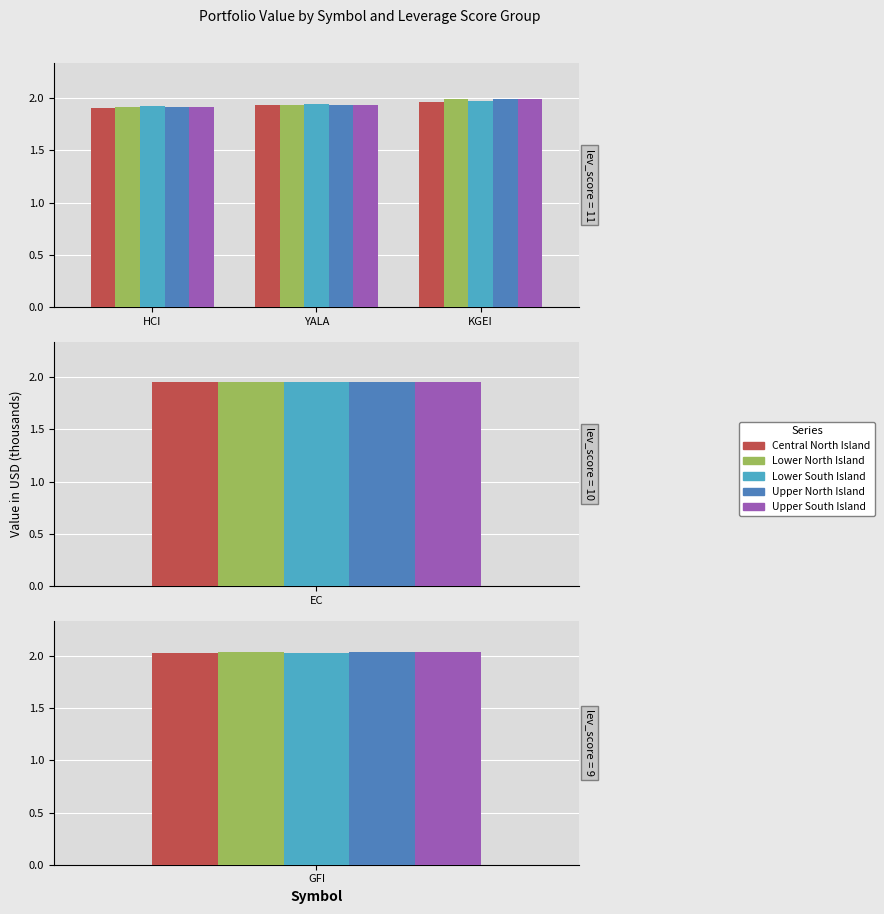

At KGEI, list the series in order from smallest to largest.

Central North Island, Lower South Island, Lower North Island, Upper North Island, Upper South Island